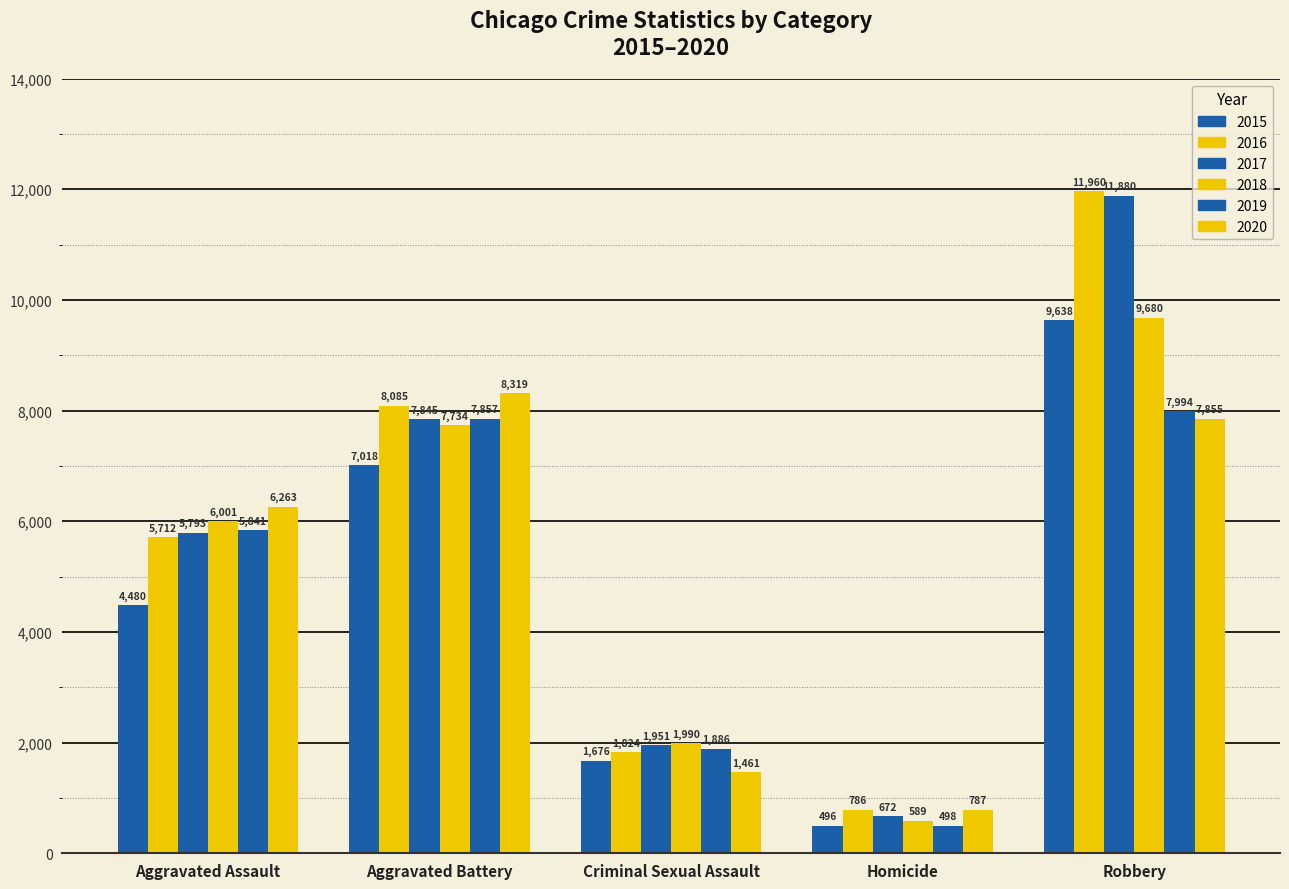

What is the label of the 2nd bar from the left?

Aggravated Battery